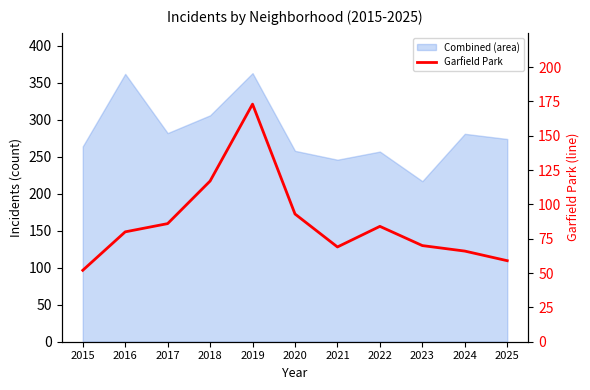

Does the chart display data point markers on the line(s)?

No